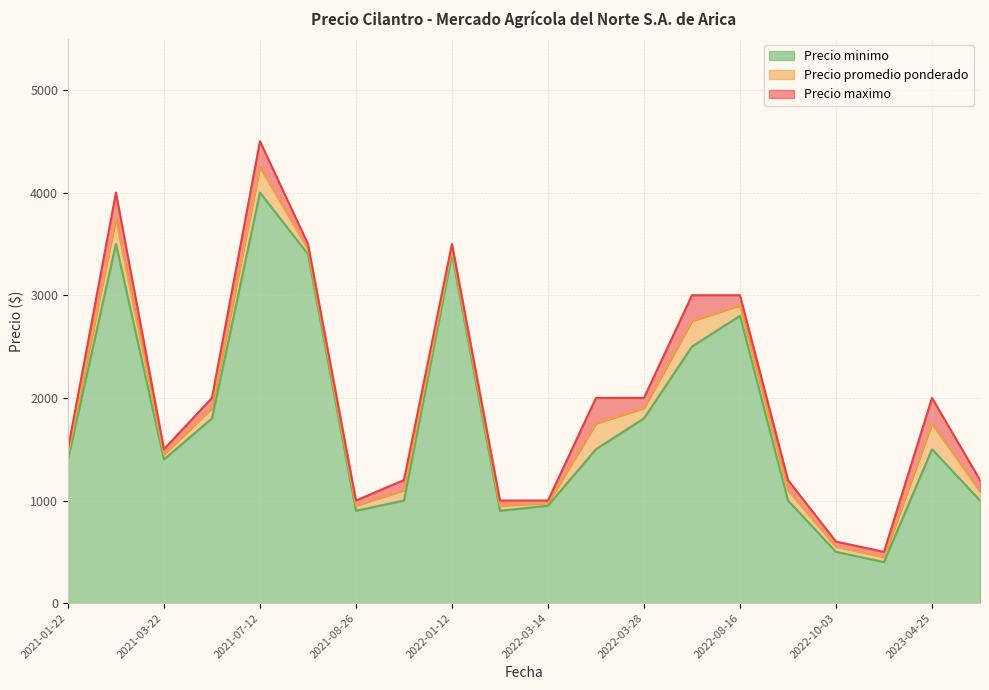

Reading left to right, extract all data points from this chart.

Precio promedio ponderado: 2023-04-25=1750	2021-07-12=4250	2022-09-26=1100	2022-10-03=550	2022-01-12=3450	2021-08-30=1100	2023-08-30=1089	2022-10-25=450	2021-07-23=3450	2022-03-28=1900	2022-08-16=2900	2021-03-11=3750	2022-03-14=975	2022-05-17=2750	2022-03-21=1750	2021-03-22=1450	2021-08-26=950	2022-02-28=950	2021-04-09=1900	2021-01-22=1450
Precio minimo: 2023-04-25=1500	2021-07-12=4000	2022-09-26=1000	2022-10-03=500	2022-01-12=3400	2021-08-30=1000	2023-08-30=1000	2022-10-25=400	2021-07-23=3400	2022-03-28=1800	2022-08-16=2800	2021-03-11=3500	2022-03-14=950	2022-05-17=2500	2022-03-21=1500	2021-03-22=1400	2021-08-26=900	2022-02-28=900	2021-04-09=1800	2021-01-22=1400
Precio maximo: 2023-04-25=2000	2021-07-12=4500	2022-09-26=1200	2022-10-03=600	2022-01-12=3500	2021-08-30=1200	2023-08-30=1200	2022-10-25=500	2021-07-23=3500	2022-03-28=2000	2022-08-16=3000	2021-03-11=4000	2022-03-14=1000	2022-05-17=3000	2022-03-21=2000	2021-03-22=1500	2021-08-26=1000	2022-02-28=1000	2021-04-09=2000	2021-01-22=1500